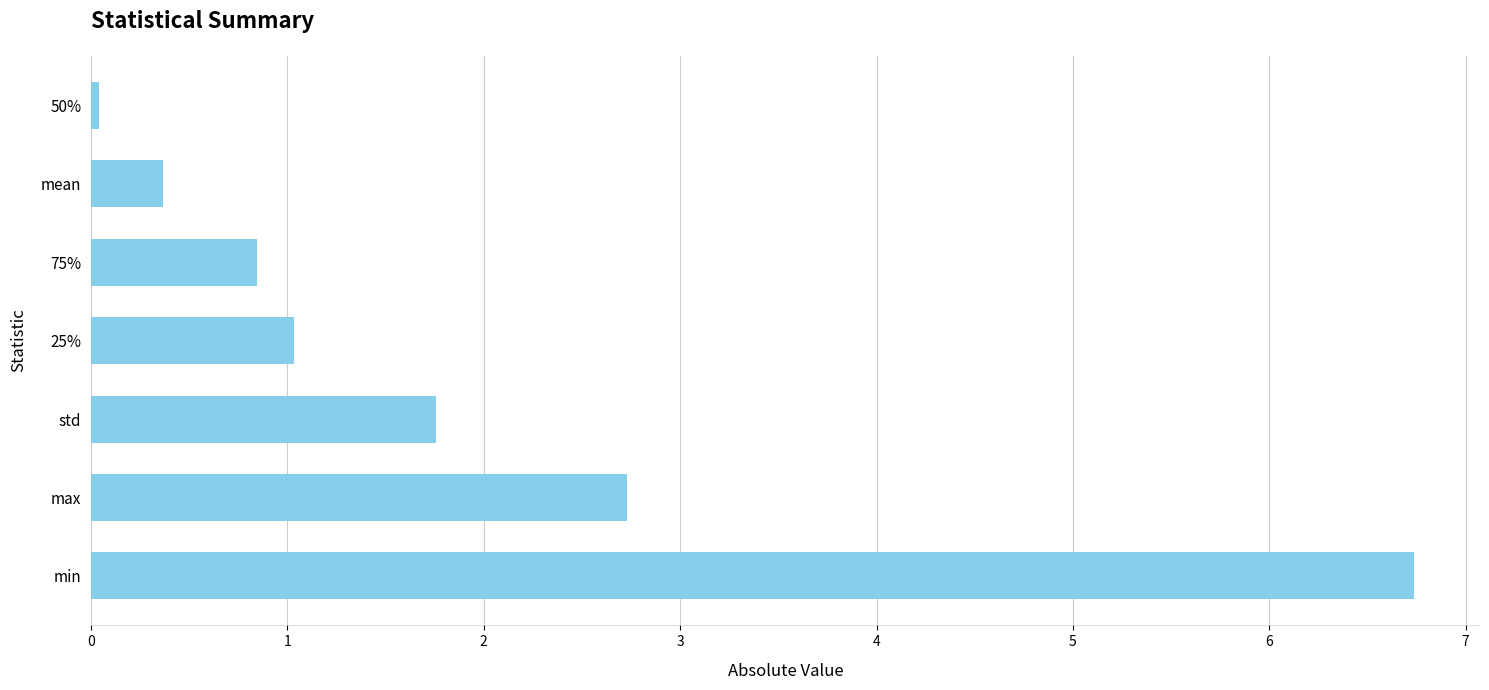

Between max and 50%, which is larger?

max